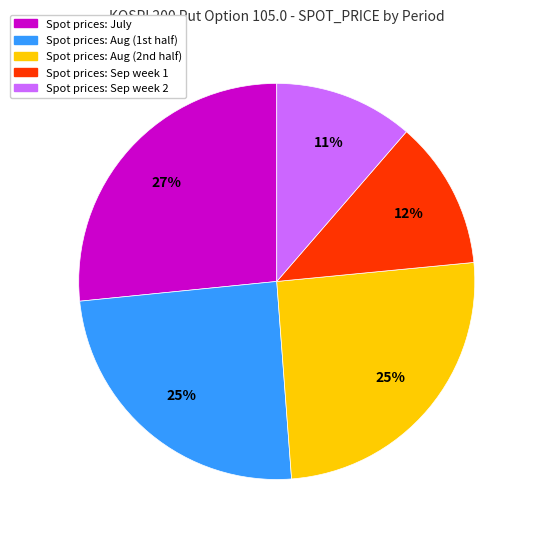

What is the largest slice in the pie chart?

Spot prices: July